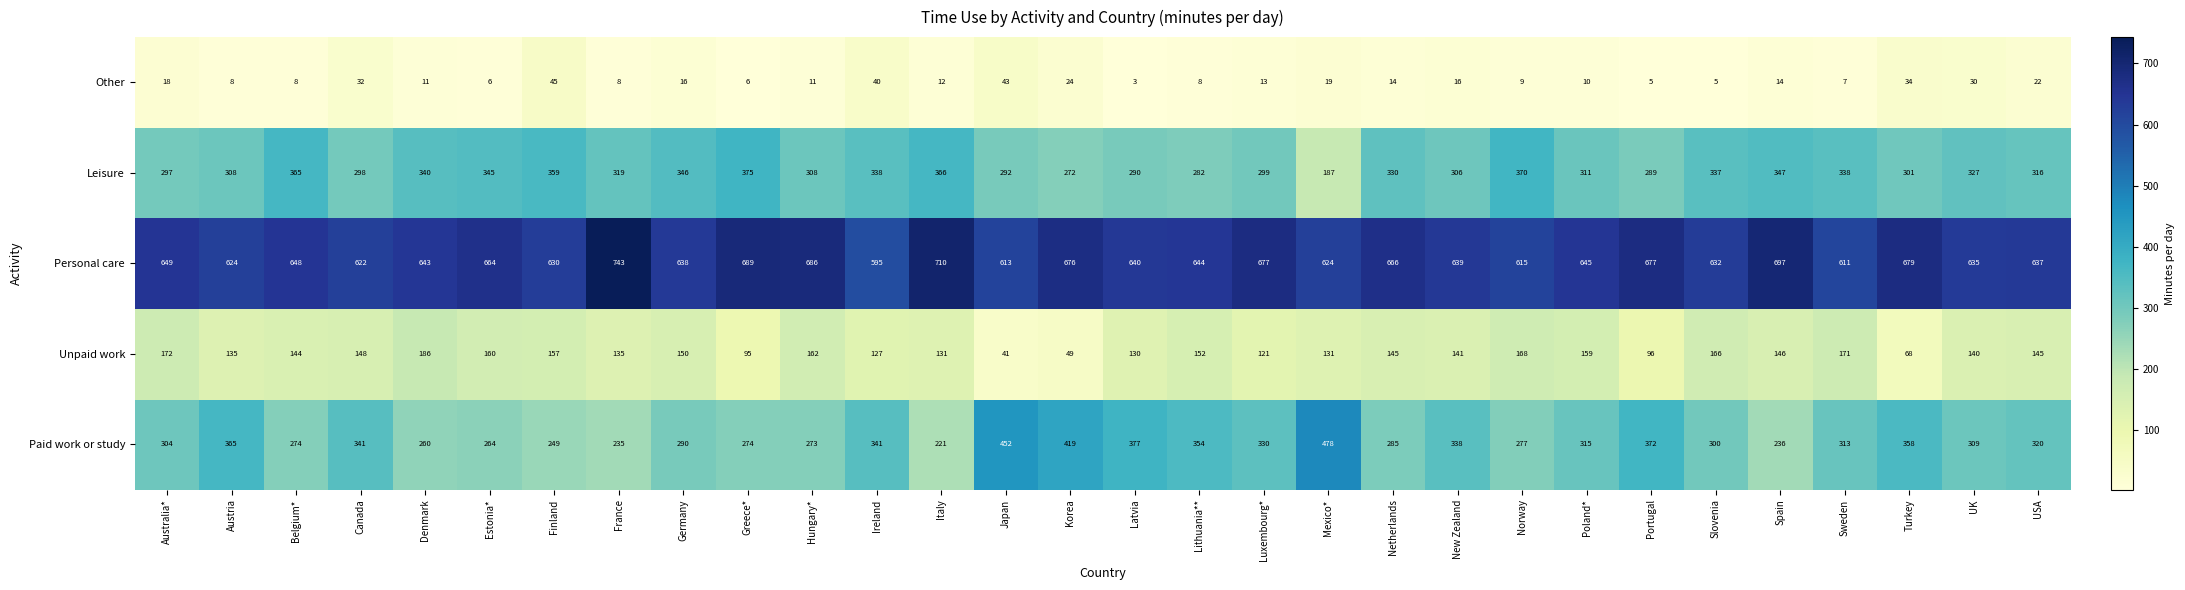

Which series changed the most between Canada and Turkey?

Unpaid work